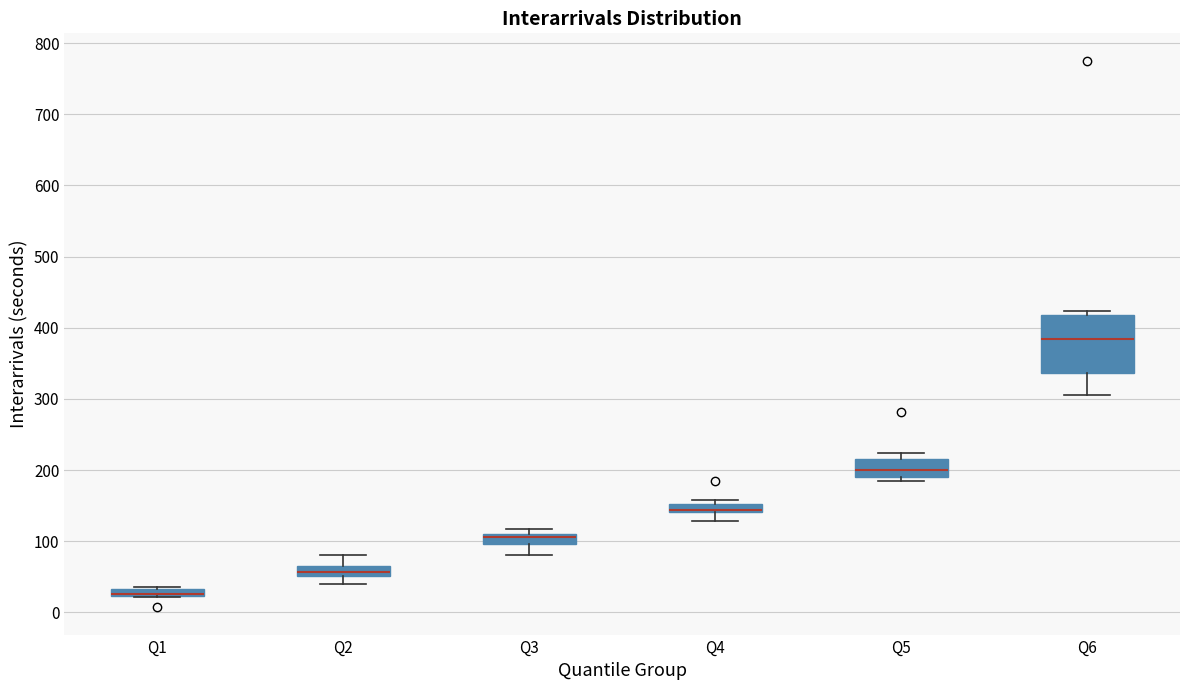

Which box is the tallest, from its lower edge to its upper edge?

Q6